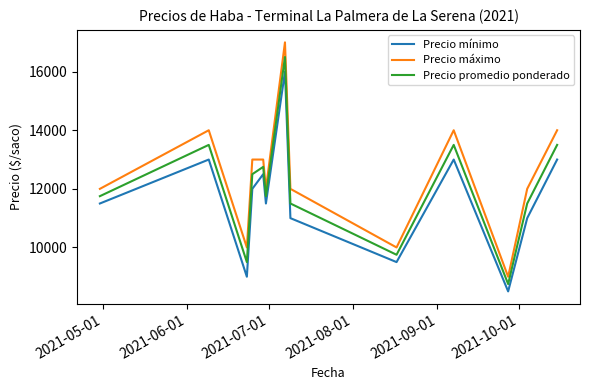

Rank the series by their average value, from lowest to highest.

Precio mínimo, Precio promedio ponderado, Precio máximo